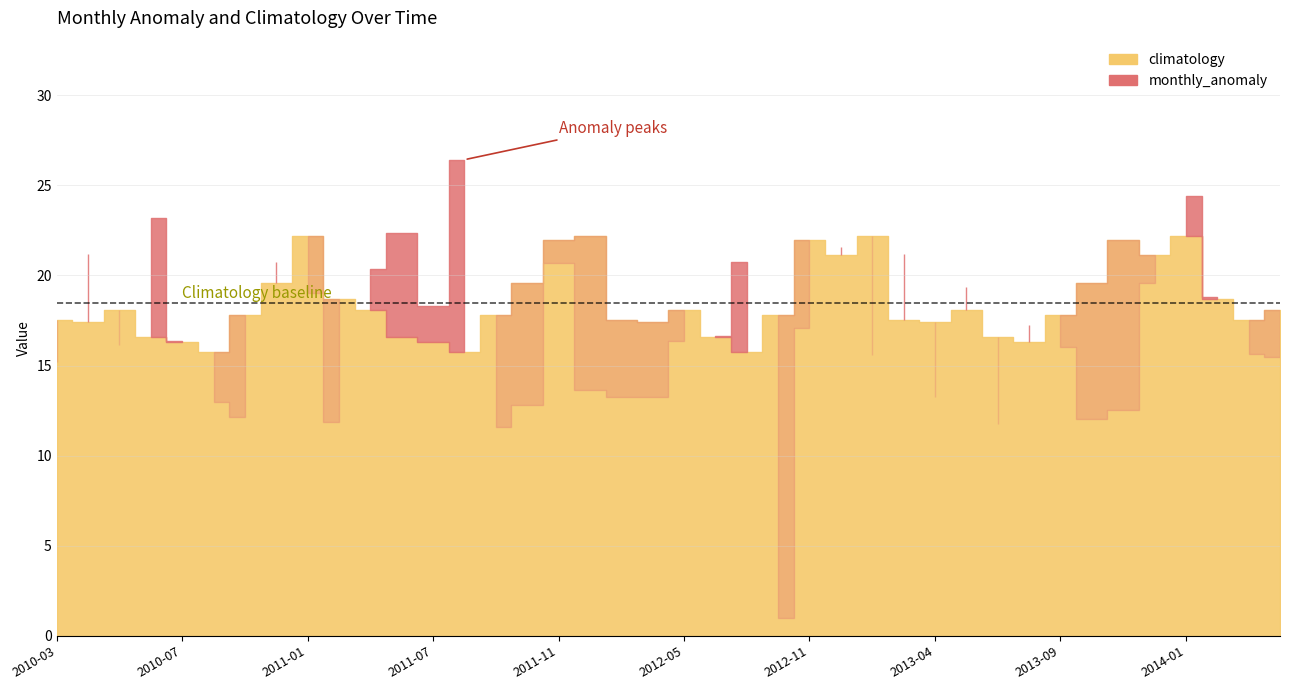

Where is the first local maximum for climatology?

2010-05